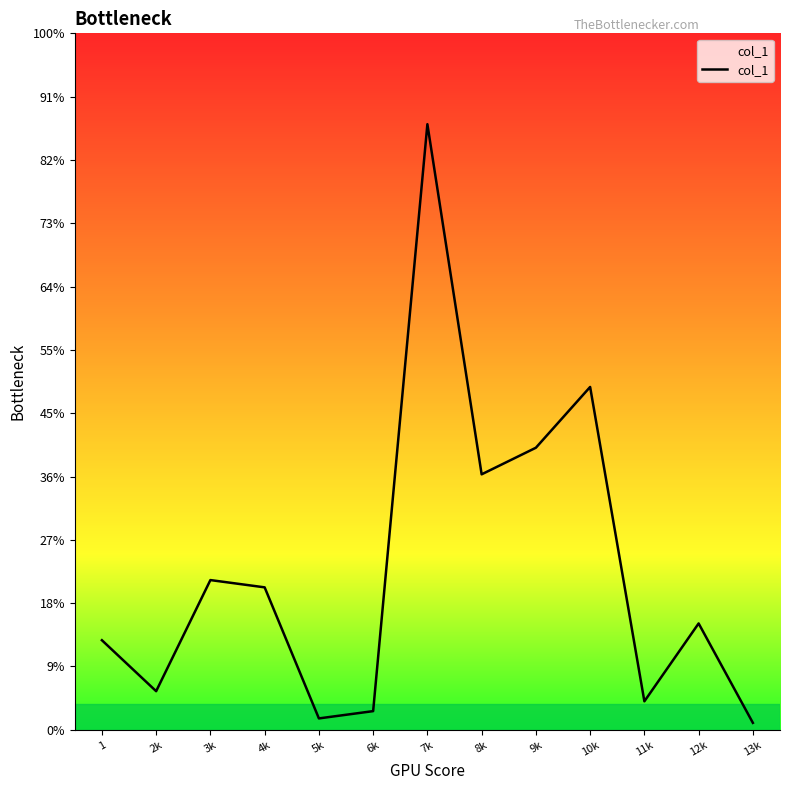

List the labels in order of value, largest first.

7k, 10k, 9k, 8k, 3k, 4k, 12k, 1, 2k, 11k, 6k, 5k, 13k